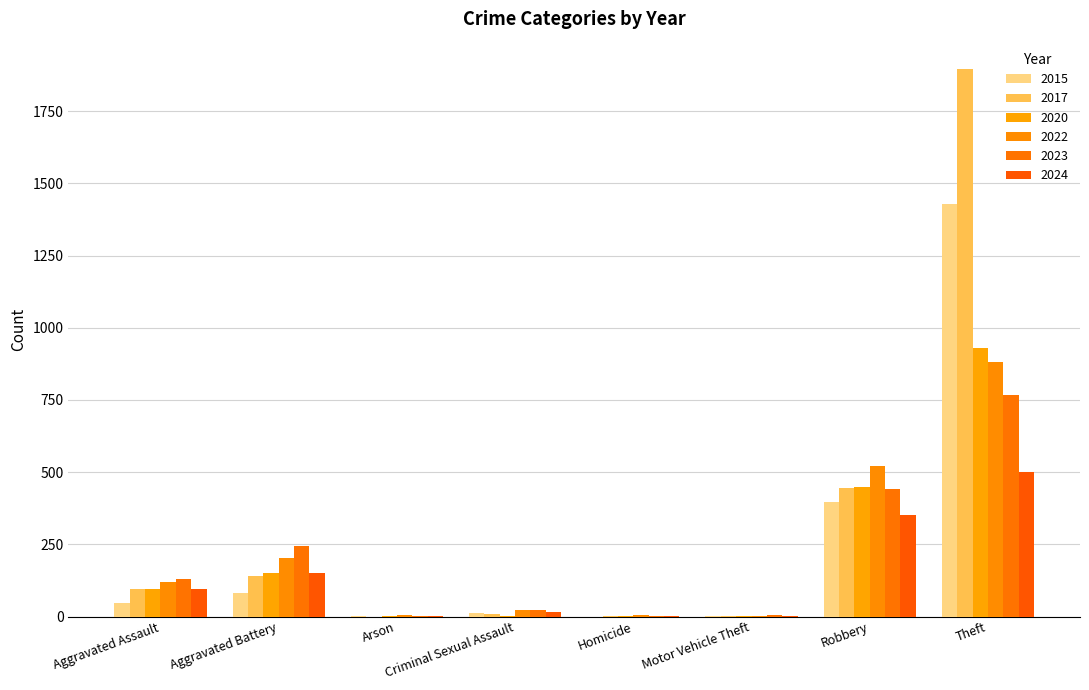

Between Criminal Sexual Assault and Aggravated Assault, which is larger?

Aggravated Assault